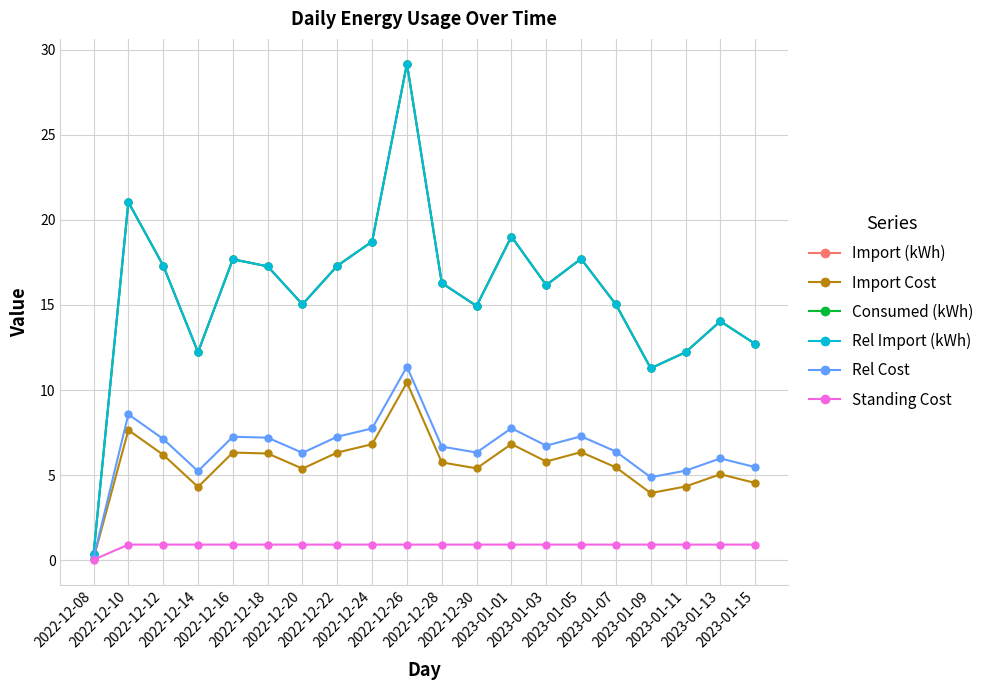

Which series has the widest spread of values?

Import (kWh)